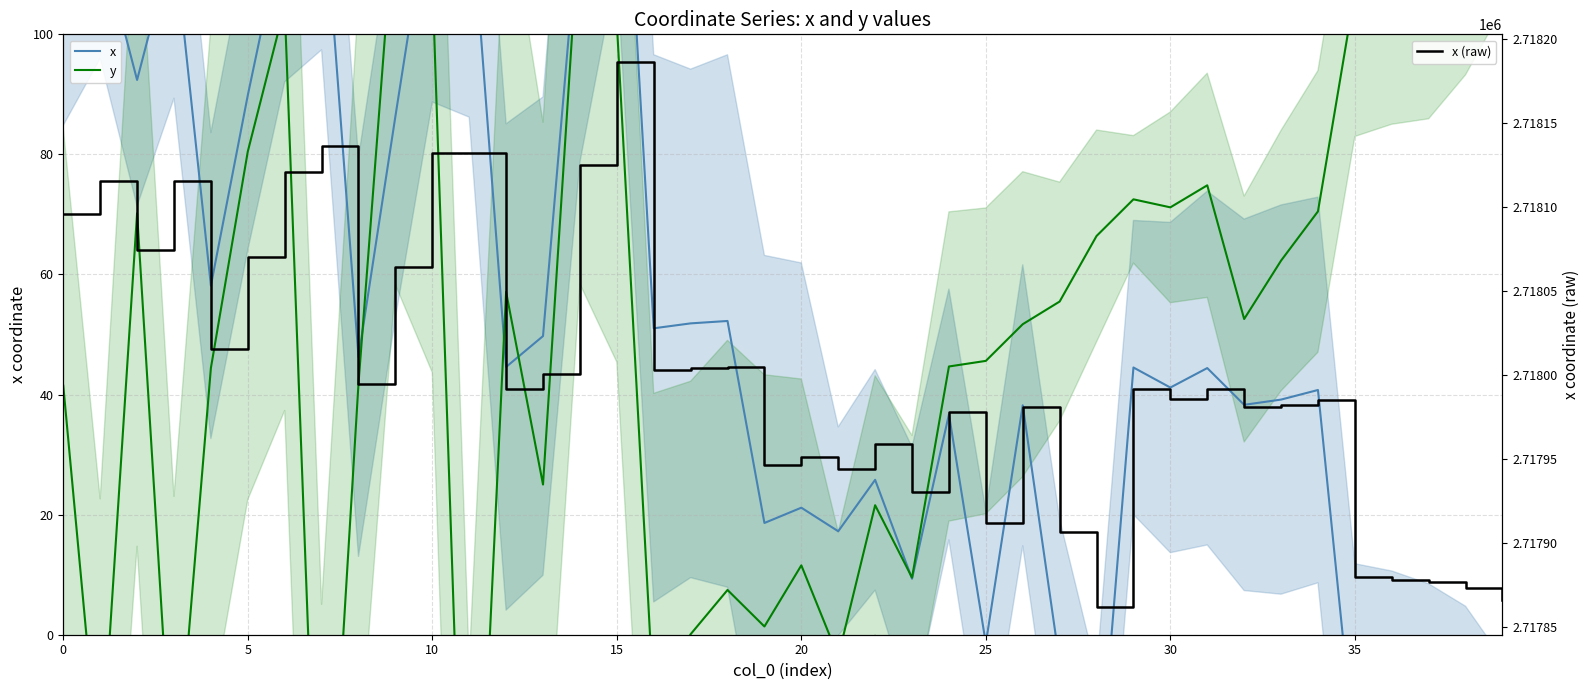

After their last crossing, which series has the higher values: y or x?

y